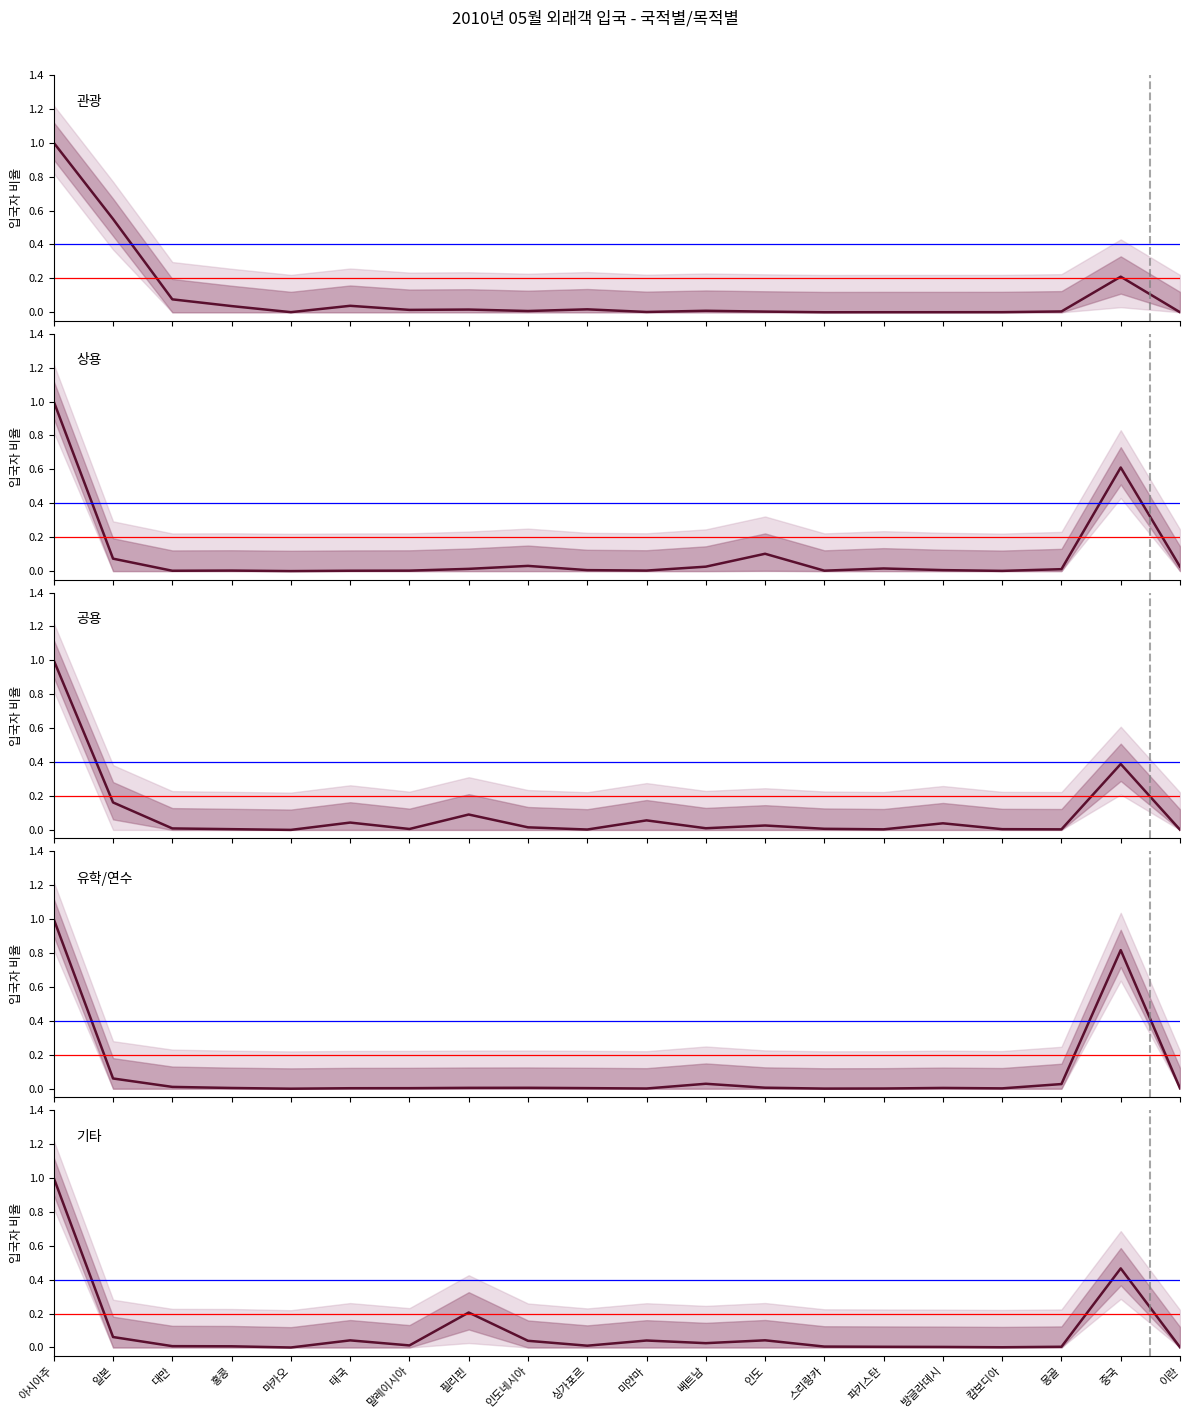

What is the maximum value for 유학/연수?

1.0